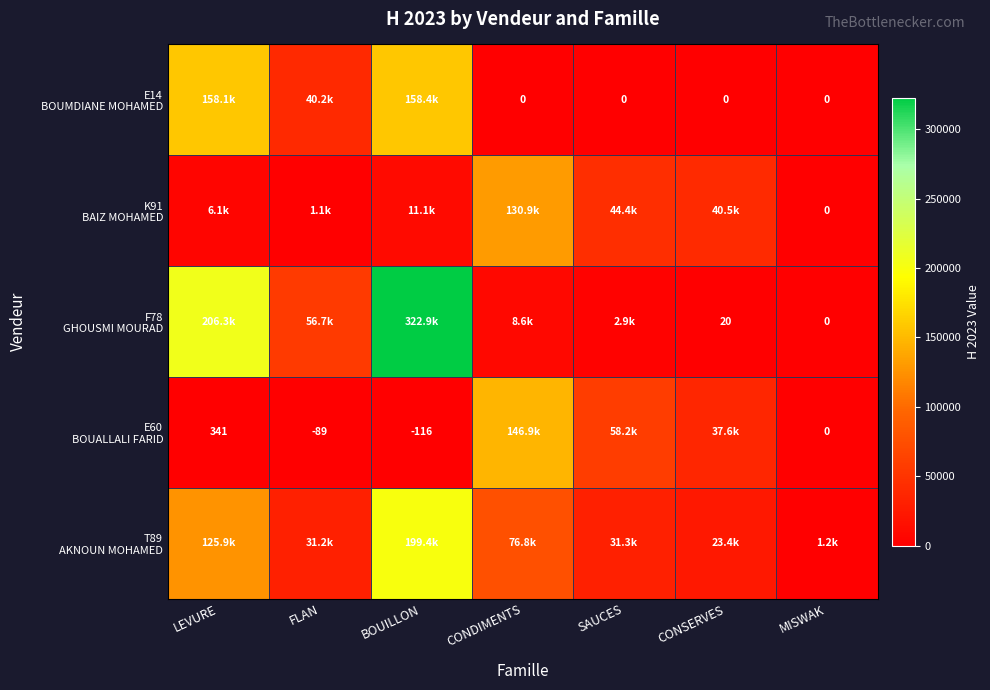

At which category is the sum across all series the highest?

BOUILLON